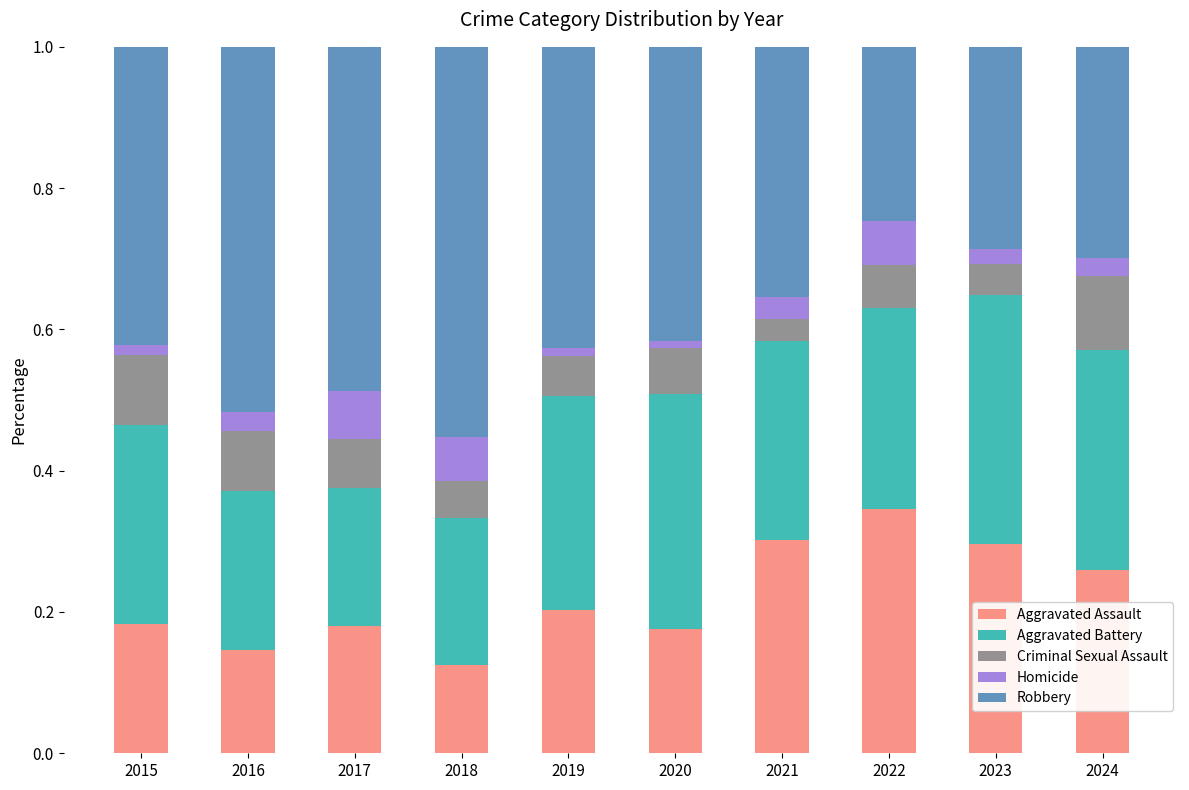

What is the total value across all series at 2019?

1.0